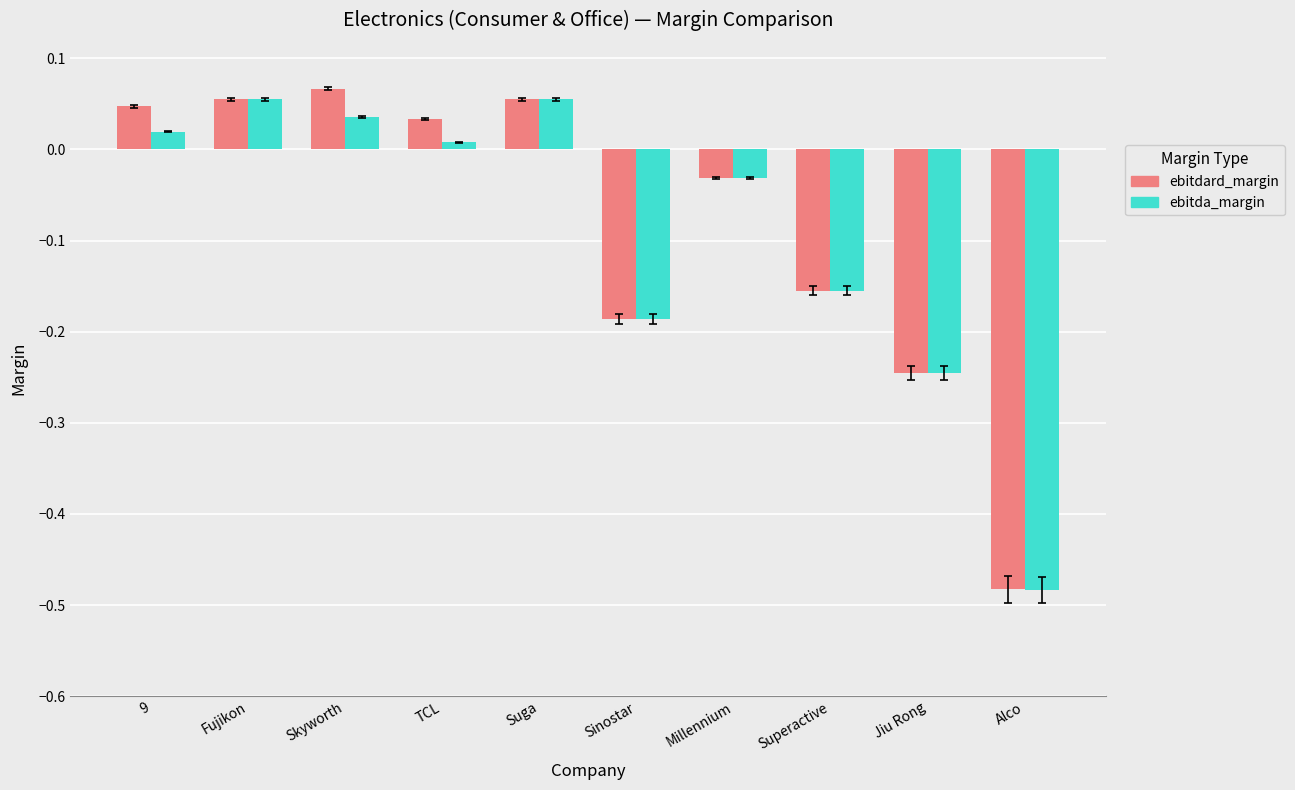

Rank the series by their average value, from lowest to highest.

ebitda_margin, ebitdard_margin